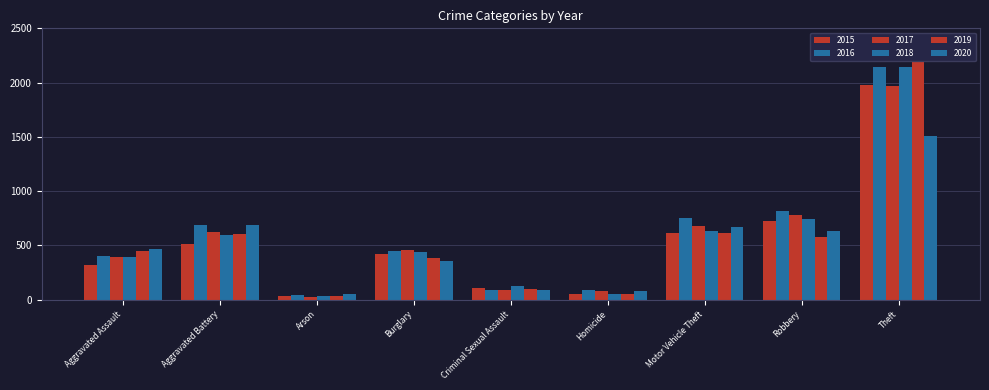

Where does the 2016 series first go above 451?

Aggravated Battery